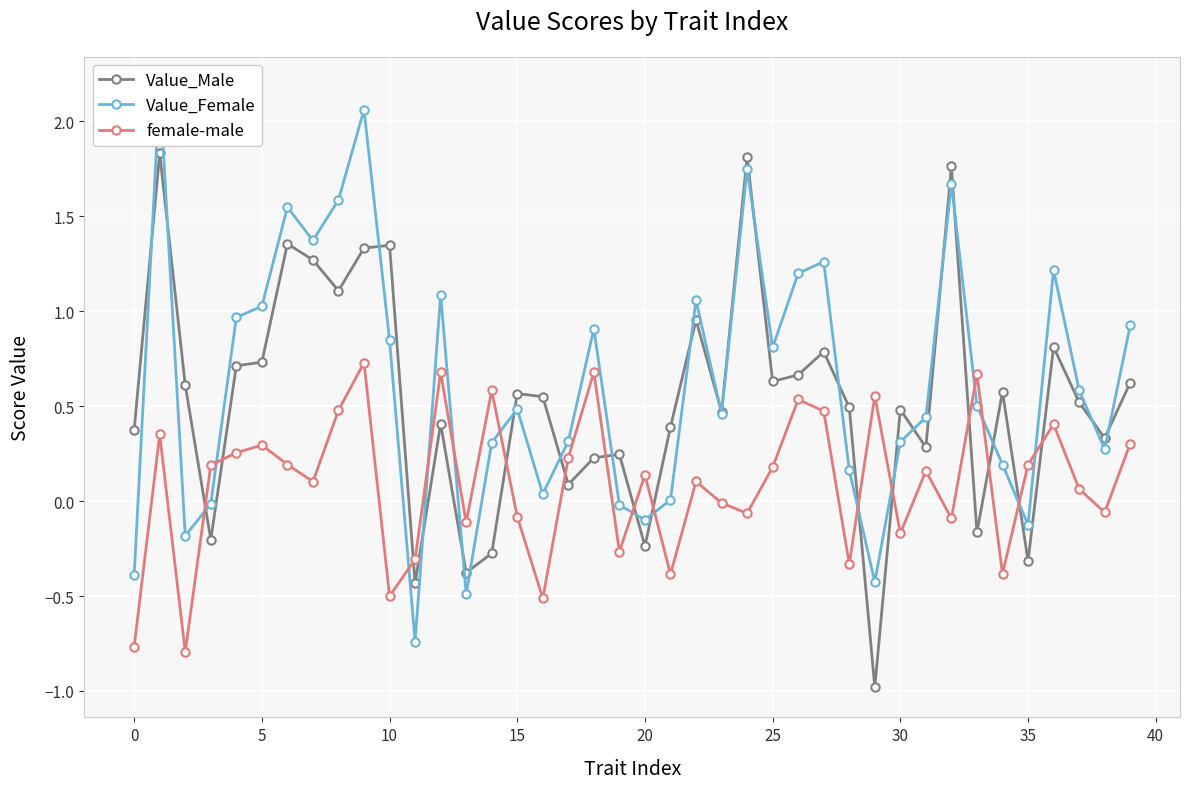

Which category has the lowest value in the Value_Female series?

11